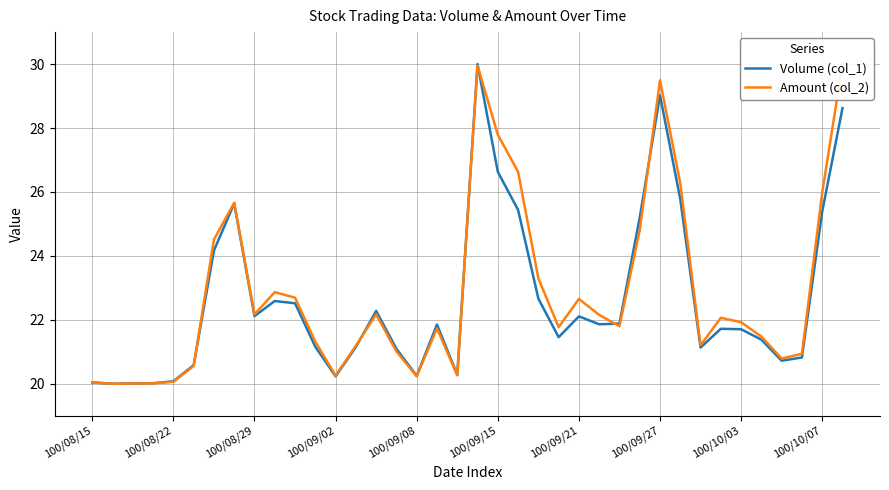

True or false: Amount (col_2) has a value of 23.3 at 22.

True